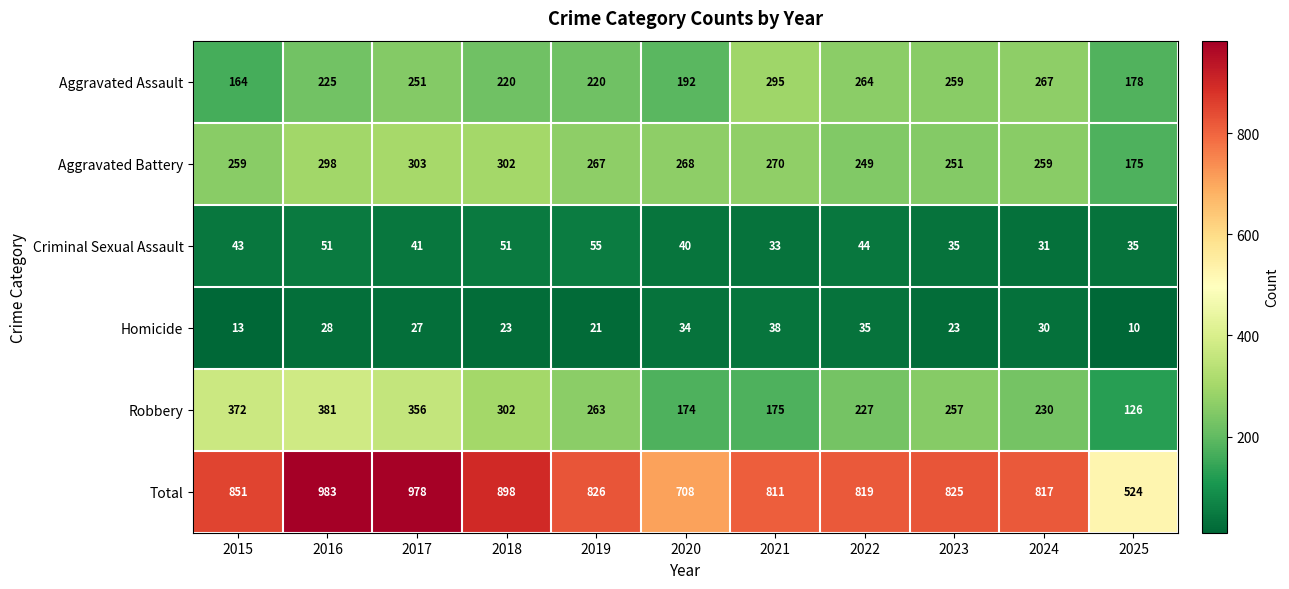

What is the average value of the Criminal Sexual Assault series?

42